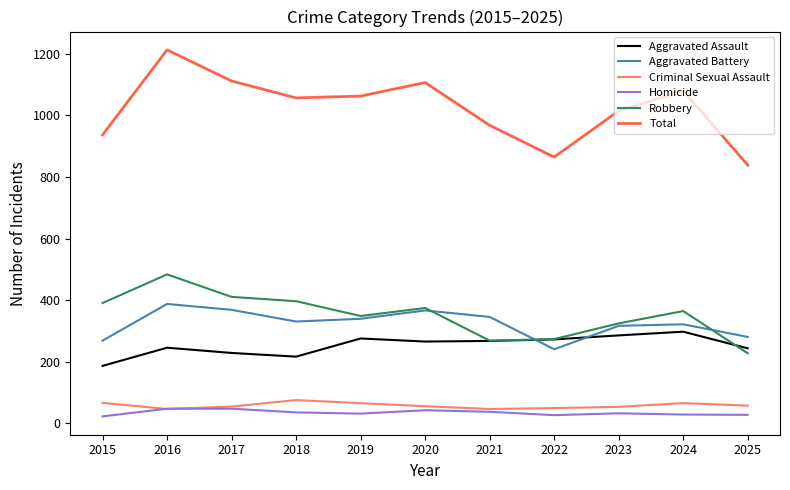

Which series has the widest spread of values?

Total